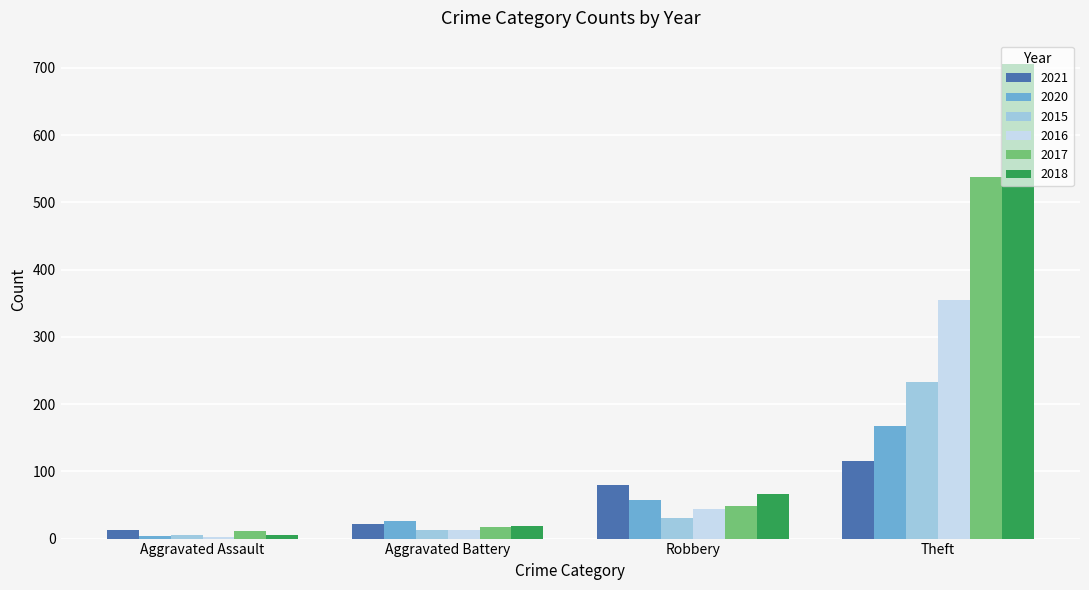

Count the number of categories in the chart.

4